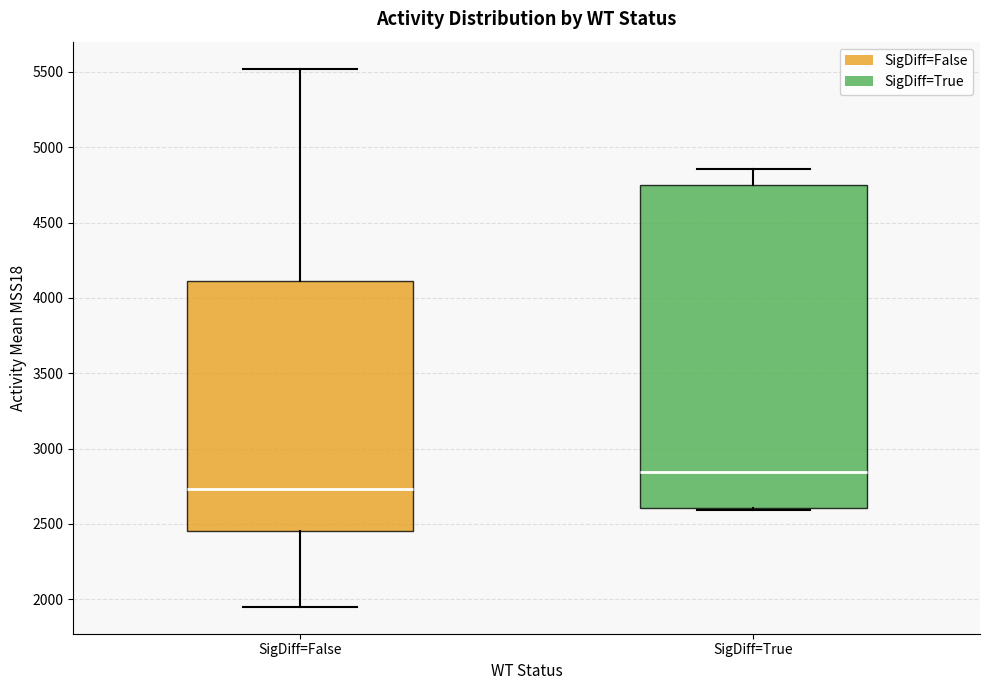

Reading left to right, read every box against the y-axis: the position of its median line, the range the box covers, and the ends of its whiskers. The values are not printed on the chart, so give them approximately, as read against the axis.

SigDiff=False: median 2750, box 2450 to 4100, whiskers 1950 to 5500
SigDiff=True: median 2850, box 2600 to 4750, whiskers 2600 to 4850